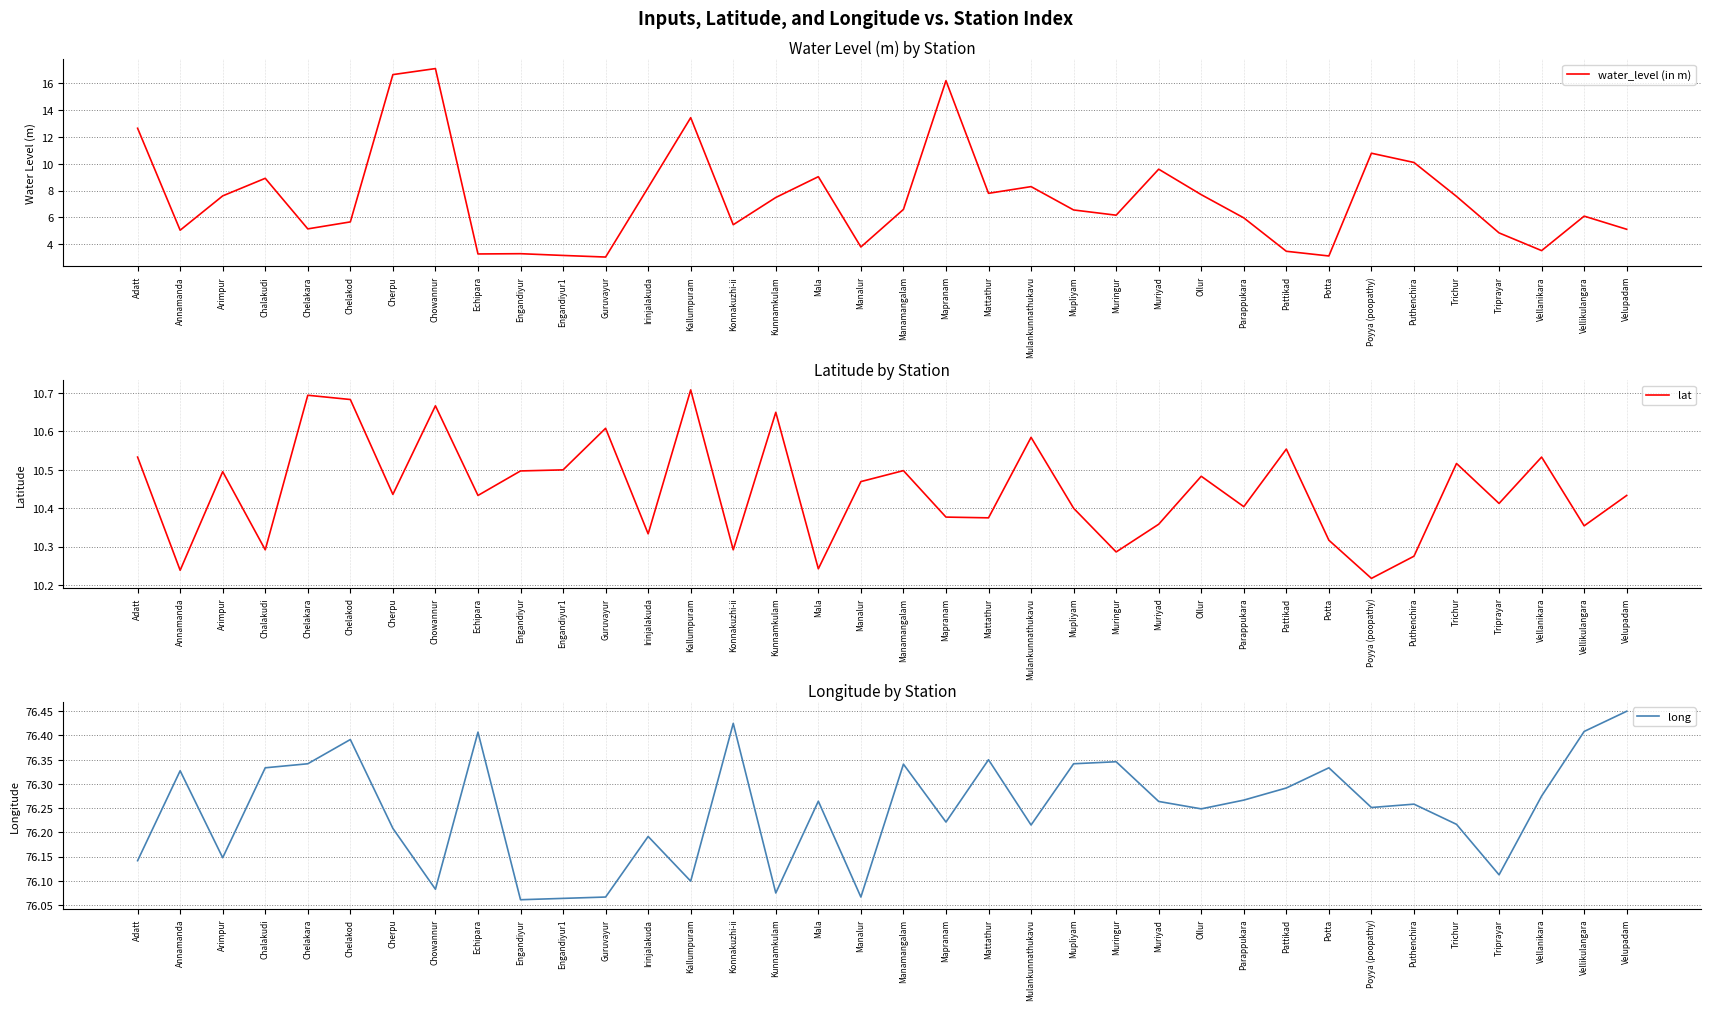

What is the label of the 28th point from the left?

Pattikad